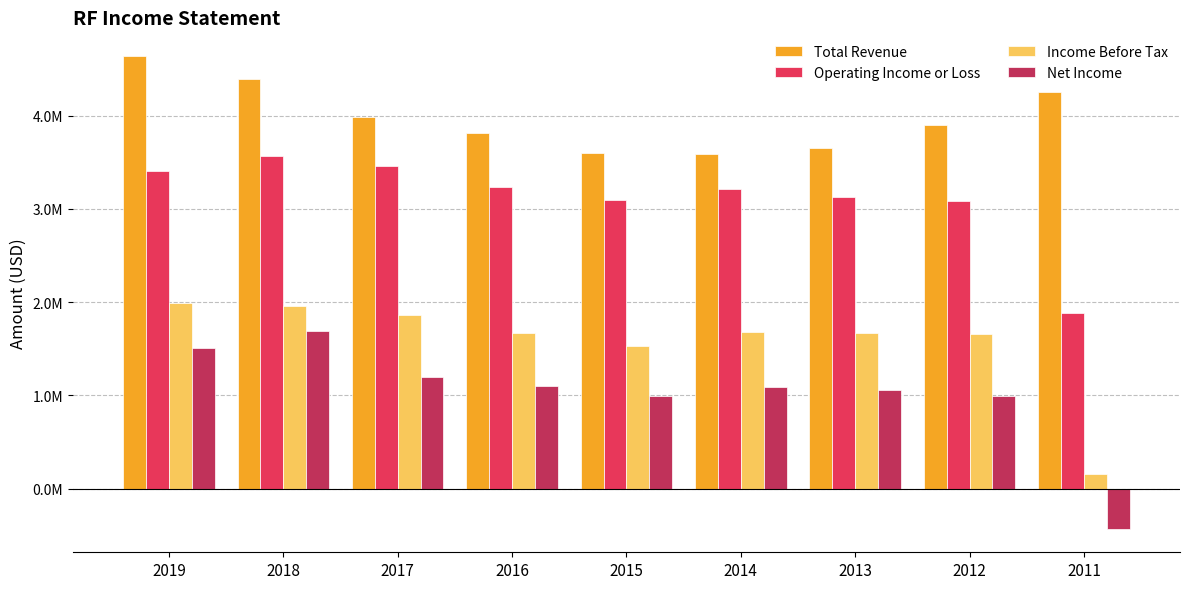

True or false: Net Income has a value of 767012 at 2018.

False